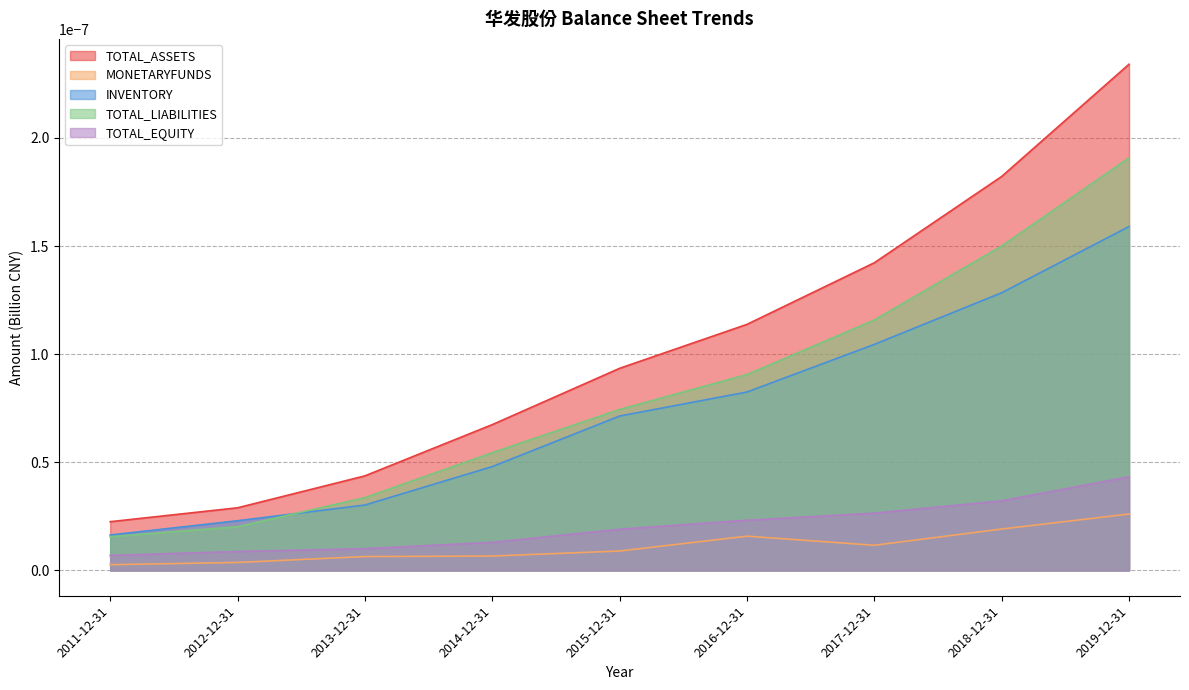

What is the label of the 7th point from the left?

2017-12-31